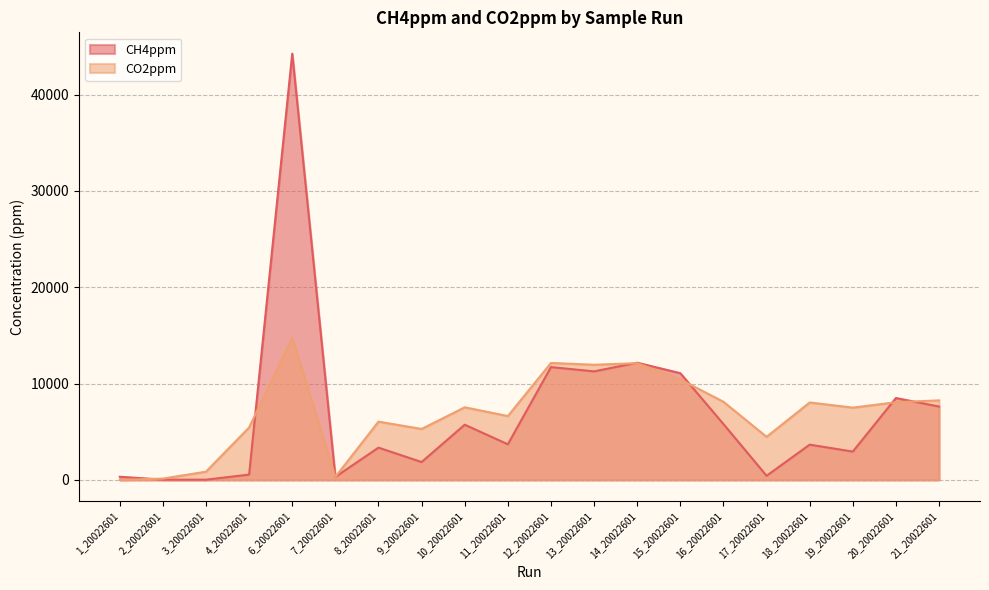

What is the difference between the CH4ppm values at 3_20022601 and 14_20022601?

12142.8